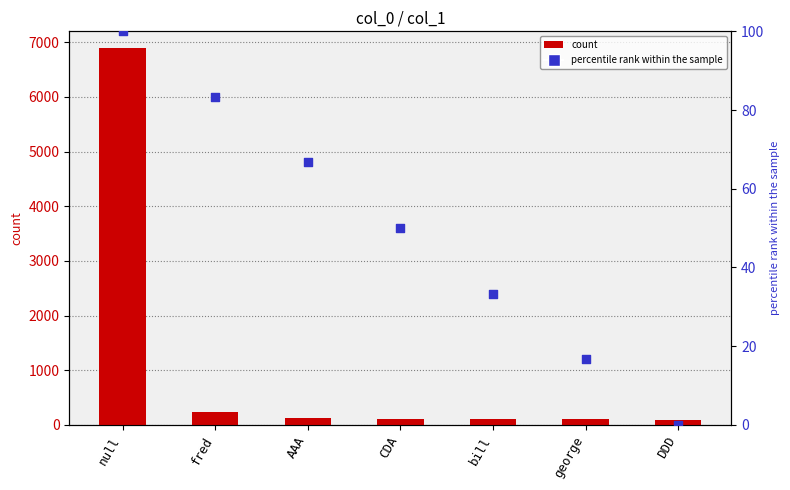

Which series contains the highest Y value?

col_1